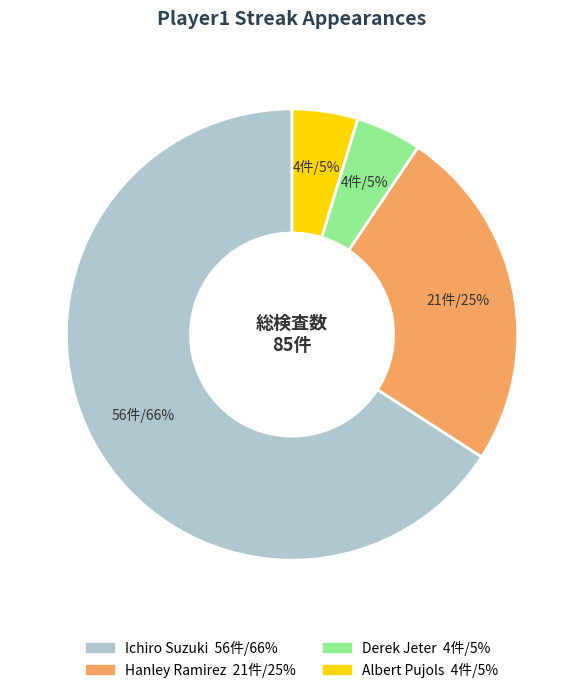

What is the ratio of the value at Hanley Ramirez to the value at Ichiro Suzuki?

0.4